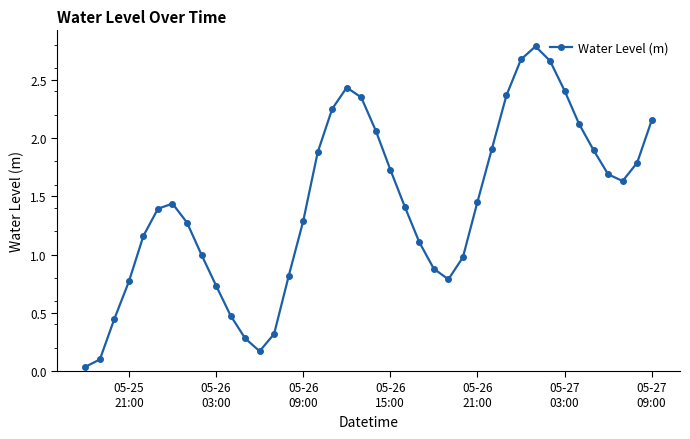

How many points are higher than both their immediate neighbors (excluding endpoints)?

3